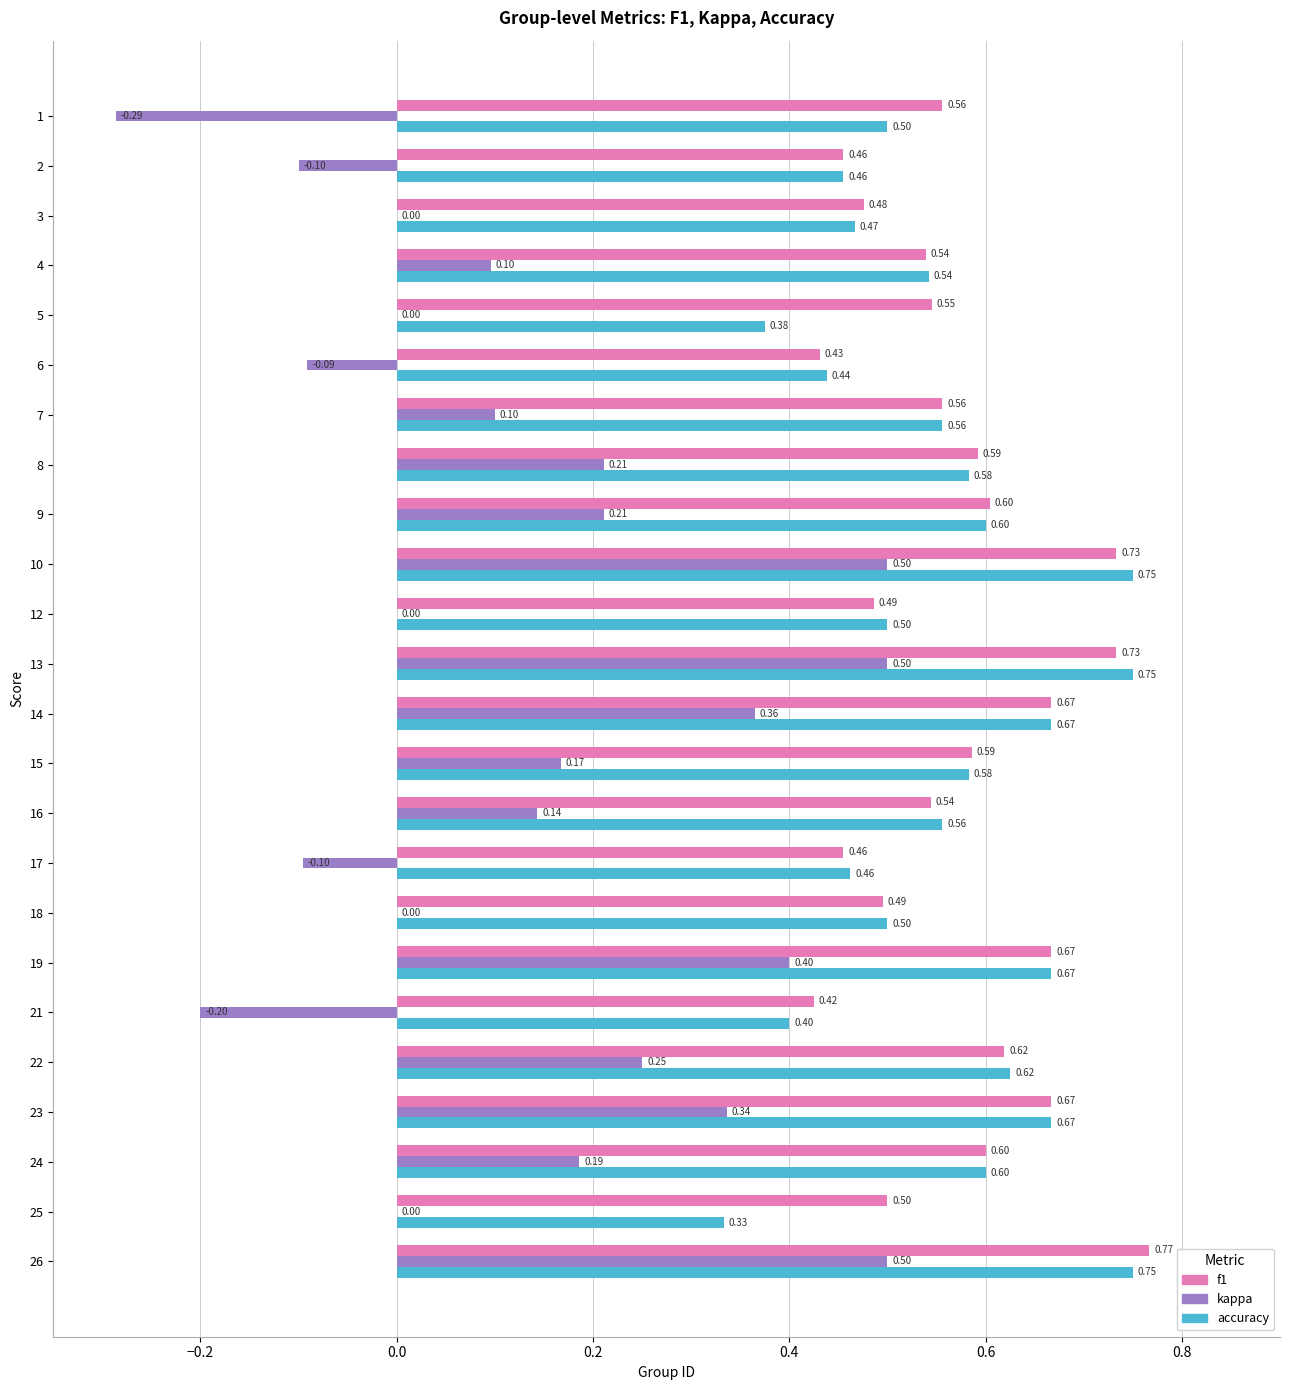

What is the sum of the f1 values at 5 and 17?

1.0